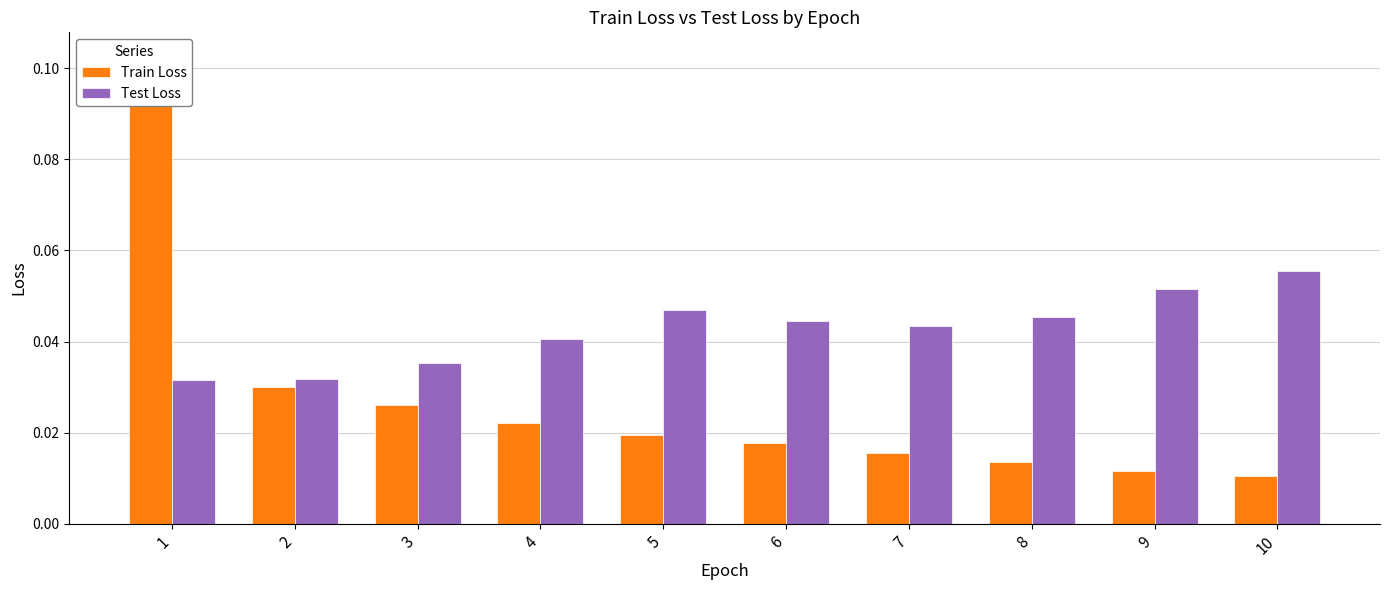

List the series in order of their peak value, lowest first.

Test Loss, Train Loss